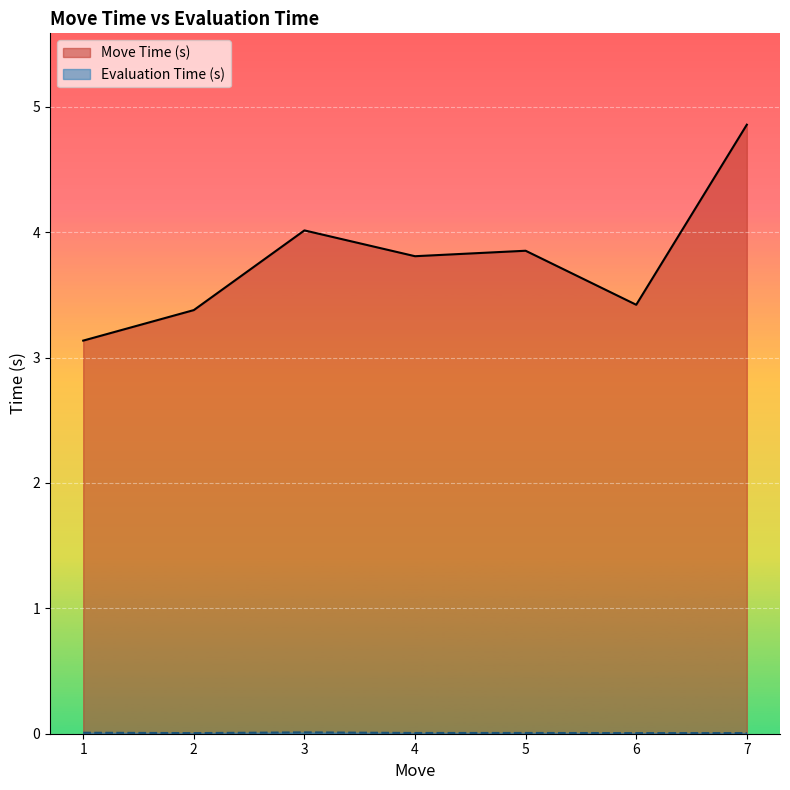

Between 6 and 2, which is larger?

6